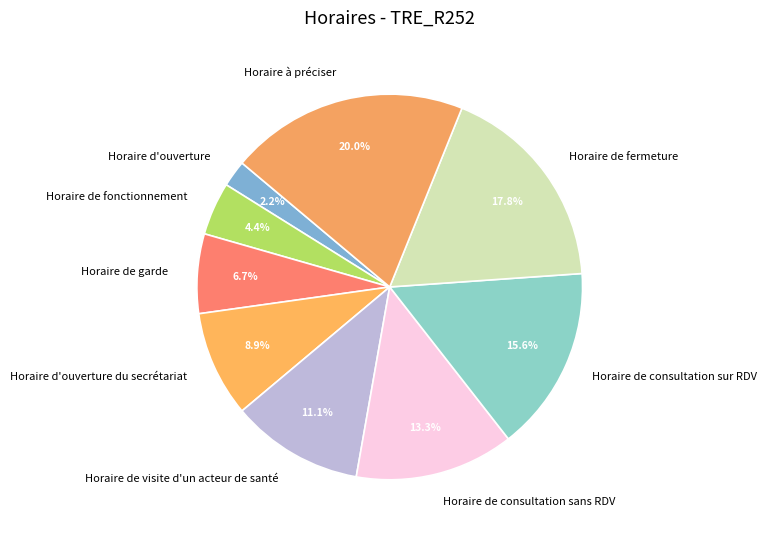

To the nearest percent, what is the difference between the largest and smallest slice percentages?

18%